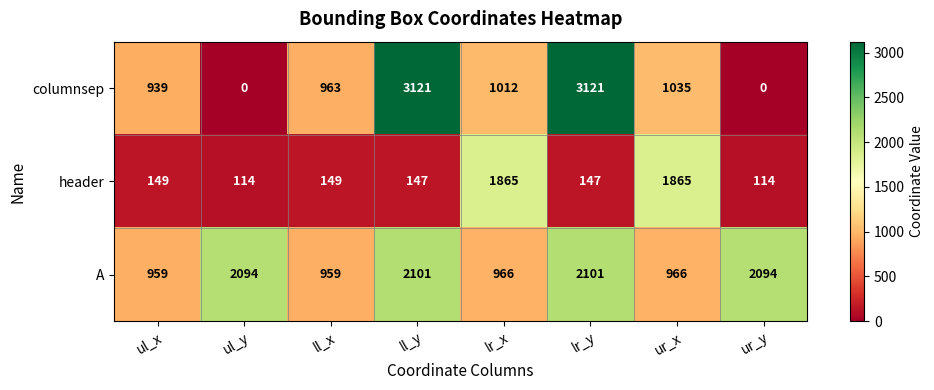

Reading right to left, extract all data points from this chart.

columnsep: 0	1035	3121	1012	3121	963	0	939
header: 114	1865	147	1865	147	149	114	149
A: 2094	966	2101	966	2101	959	2094	959